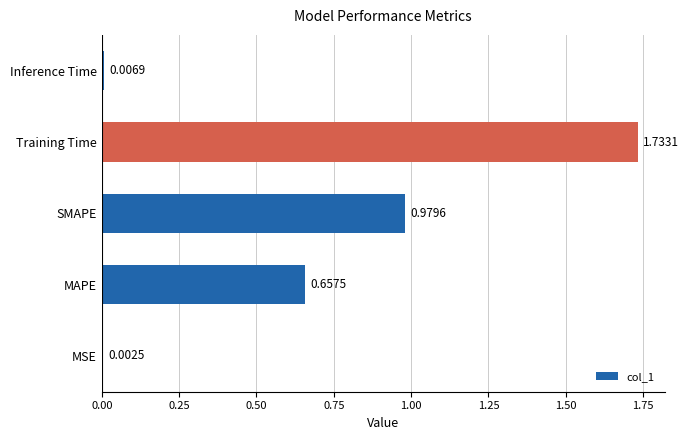

At which label is the value closest to 0?

MSE